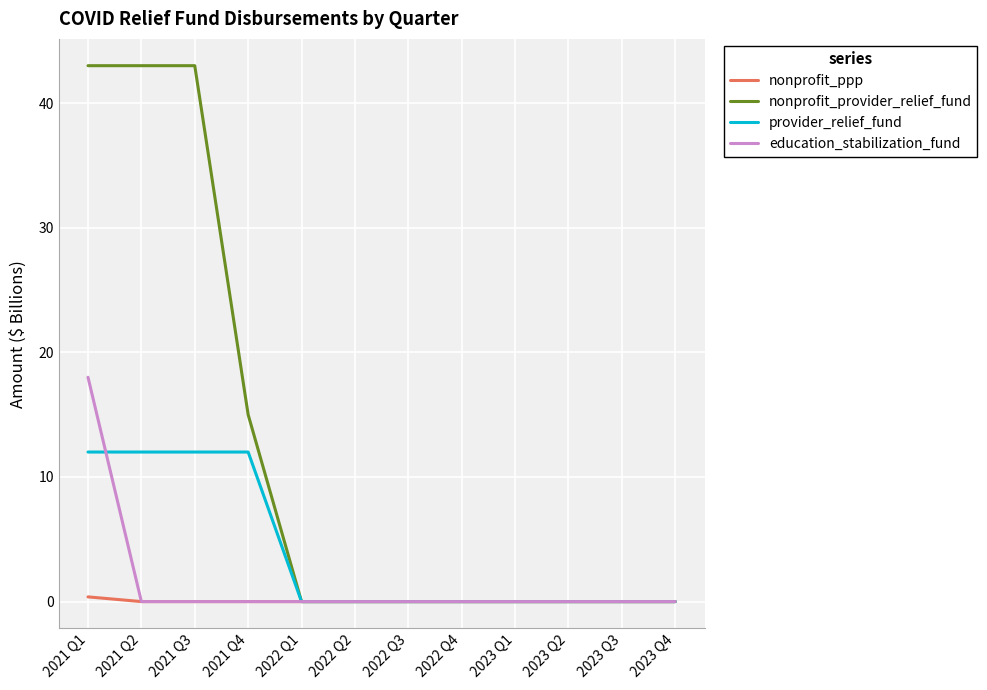

What are all the series names shown in the legend?

nonprofit_ppp, nonprofit_provider_relief_fund, provider_relief_fund, education_stabilization_fund